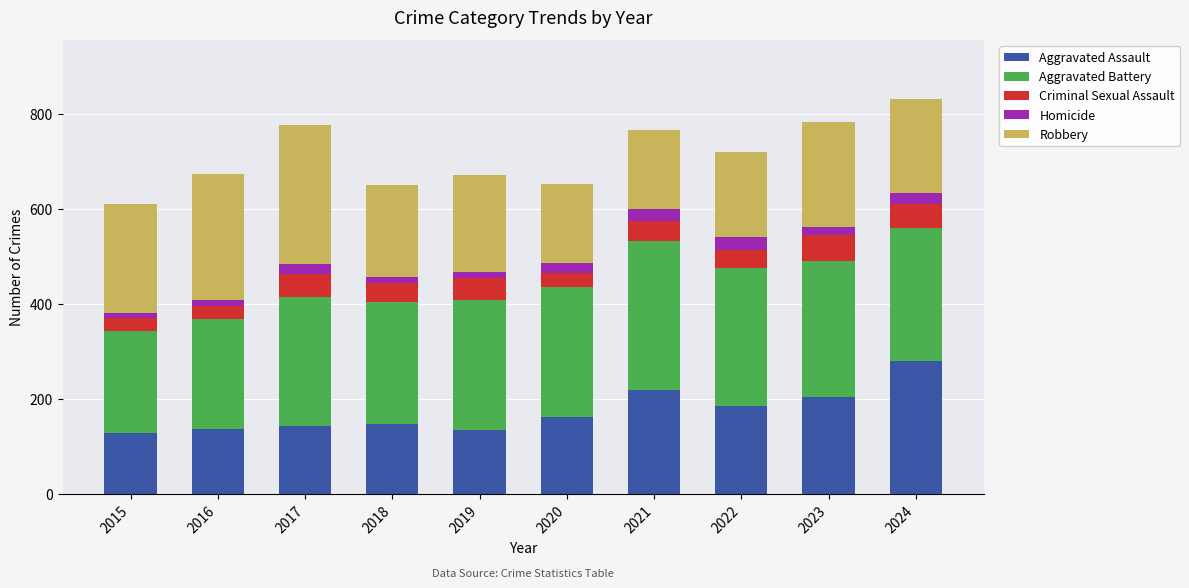

What is the difference between the Aggravated Assault values at 2024 and 2020?

117